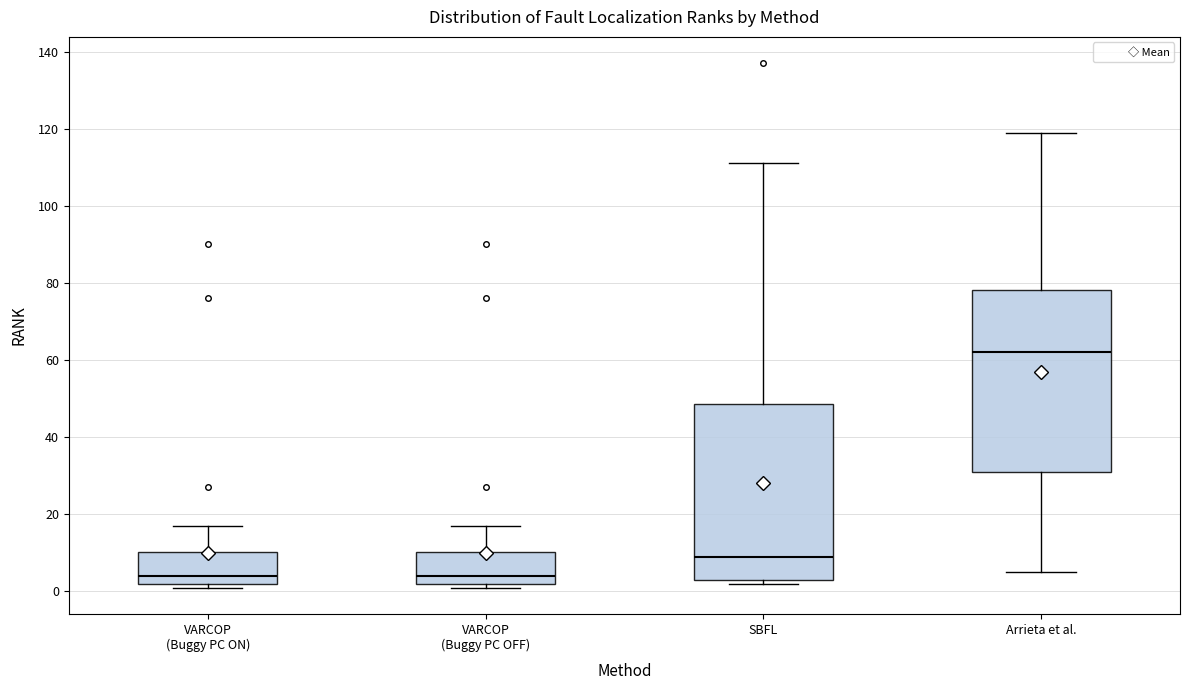

Where is the upper edge of the box for Arrieta et al. on the y-axis? The values are not printed on the chart, so give them approximately, as read against the axis.

78